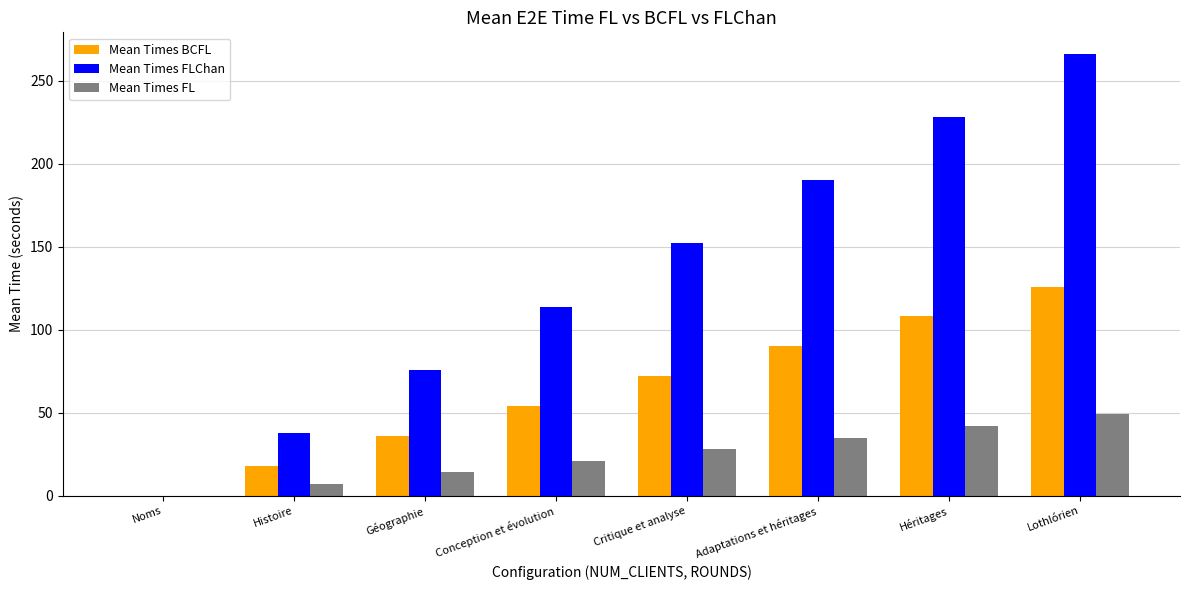

How many series are shown in this chart?

3